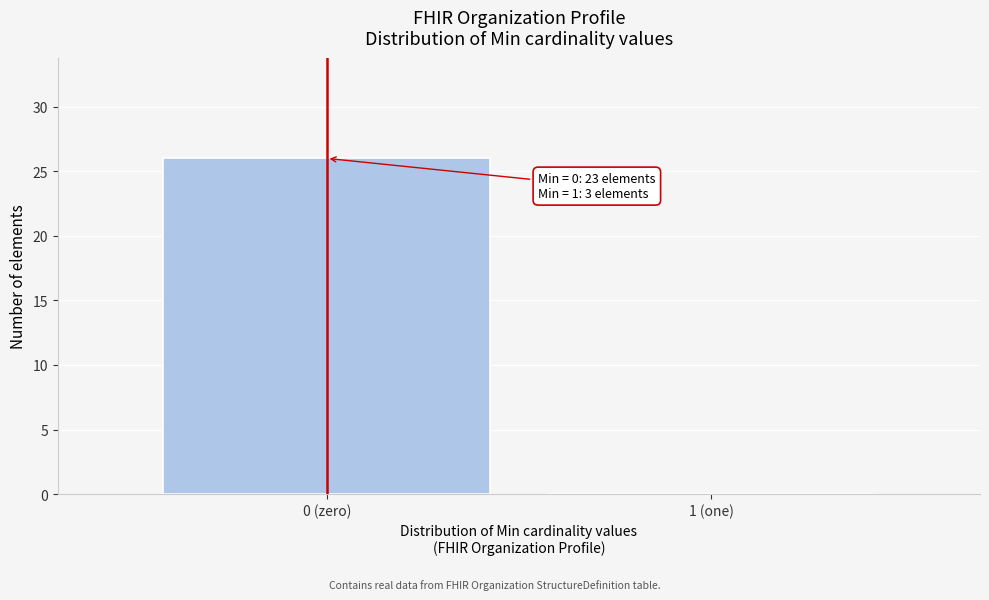

Reading left to right, extract all data points from this chart.

0 (zero)=26	1 (one)=0